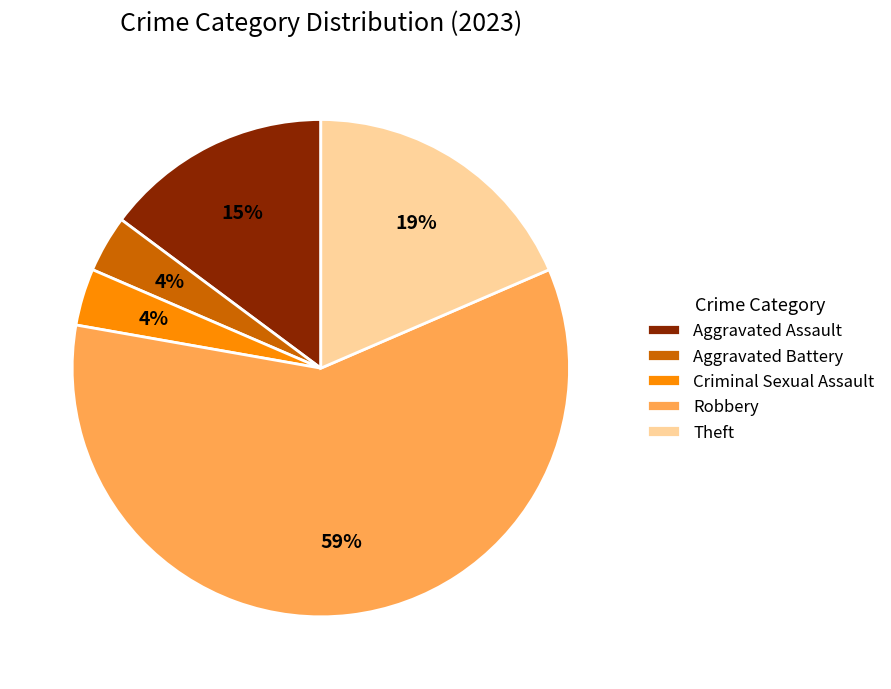

To the nearest percent, what portion does Aggravated Battery represent?

4%